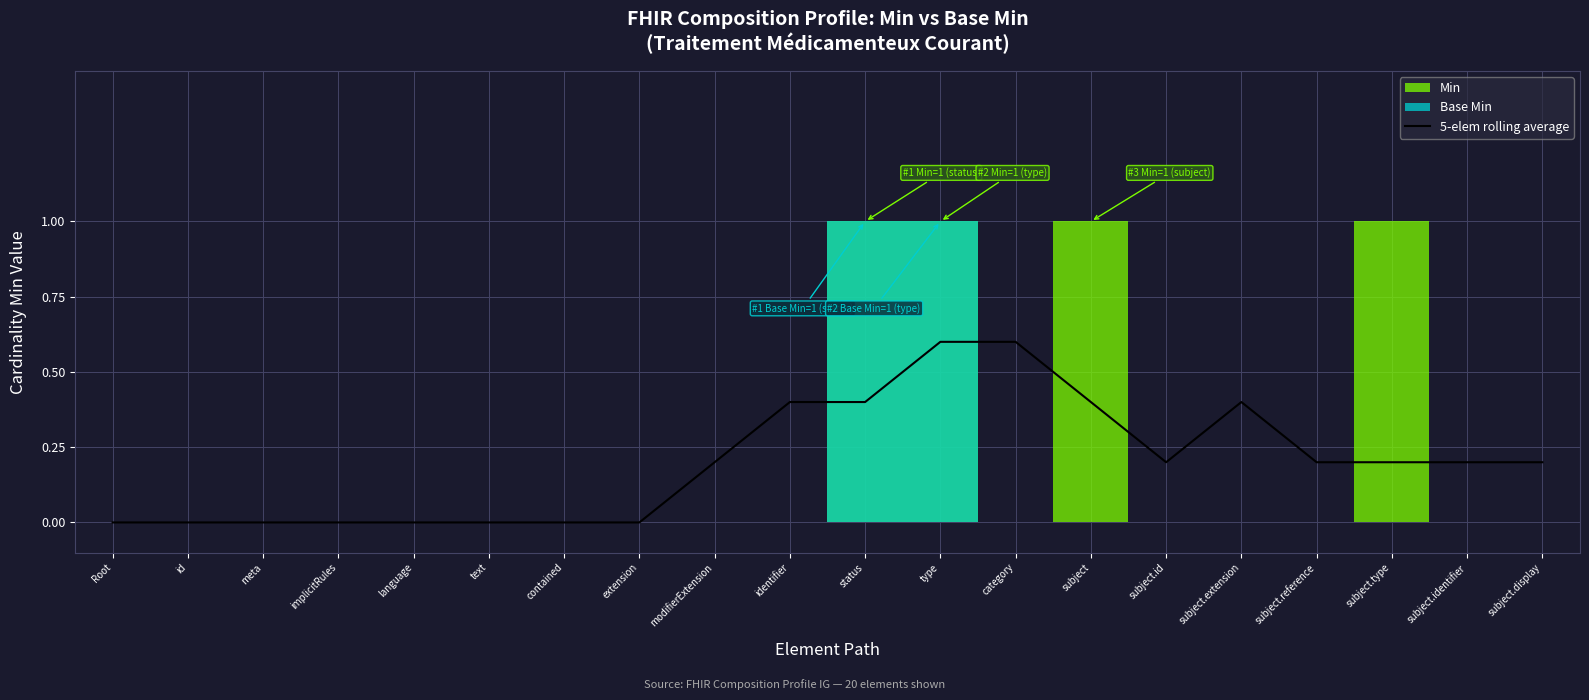

Is it true that the value at contained is 0.0?

True